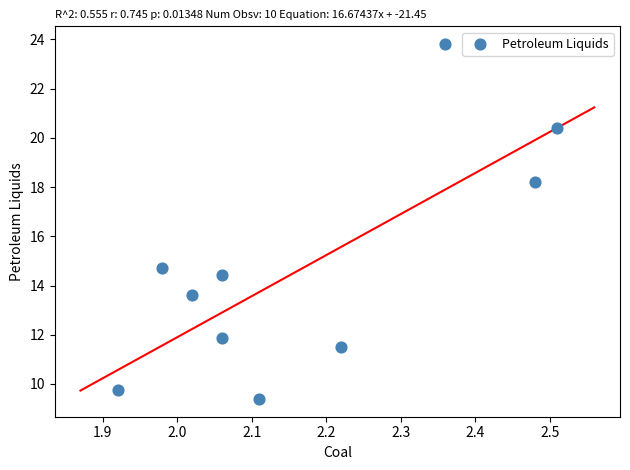

What is the range of X values (max minus min)?

0.6